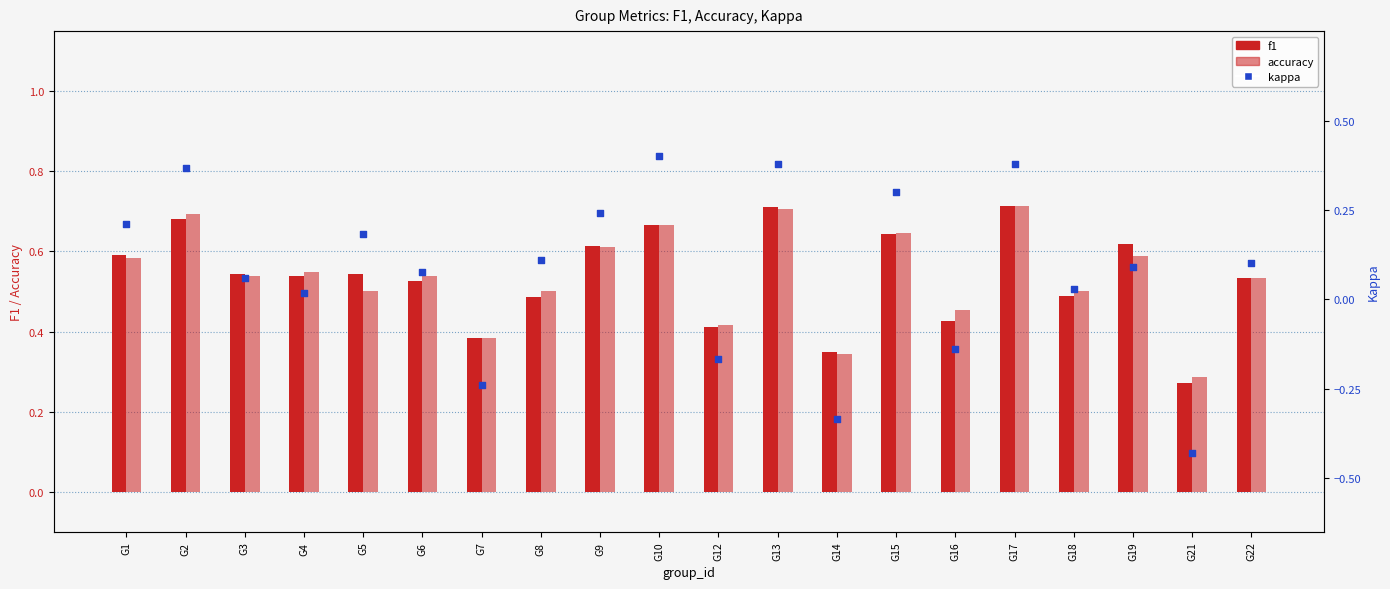

Which series contains the lowest Y value?

kappa